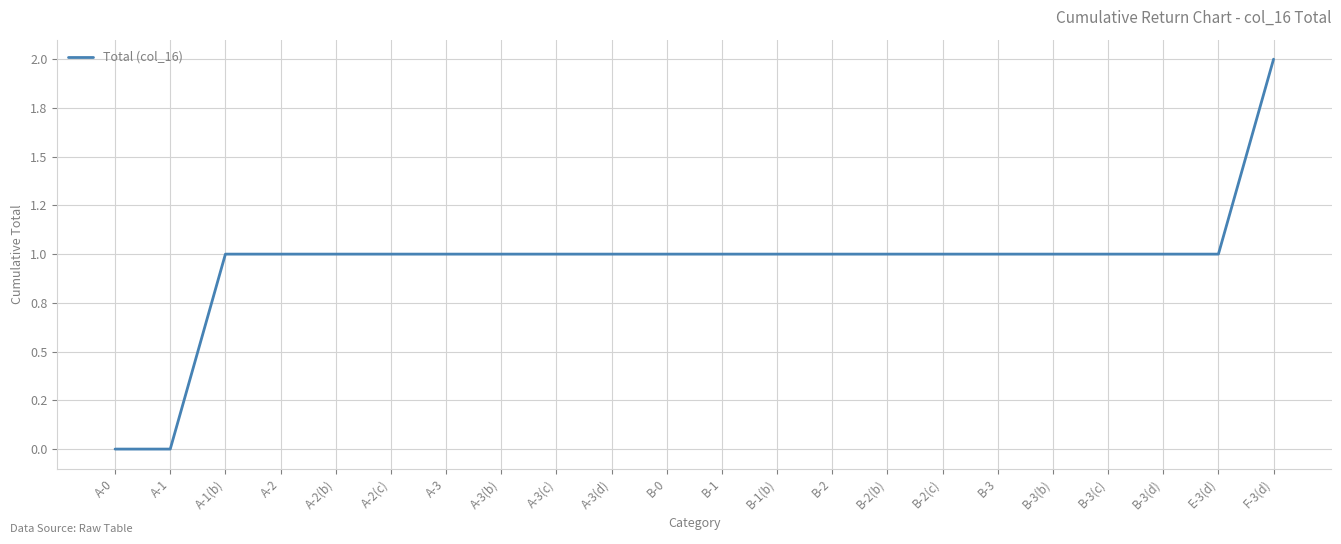

Does the chart have visible grid lines?

Yes